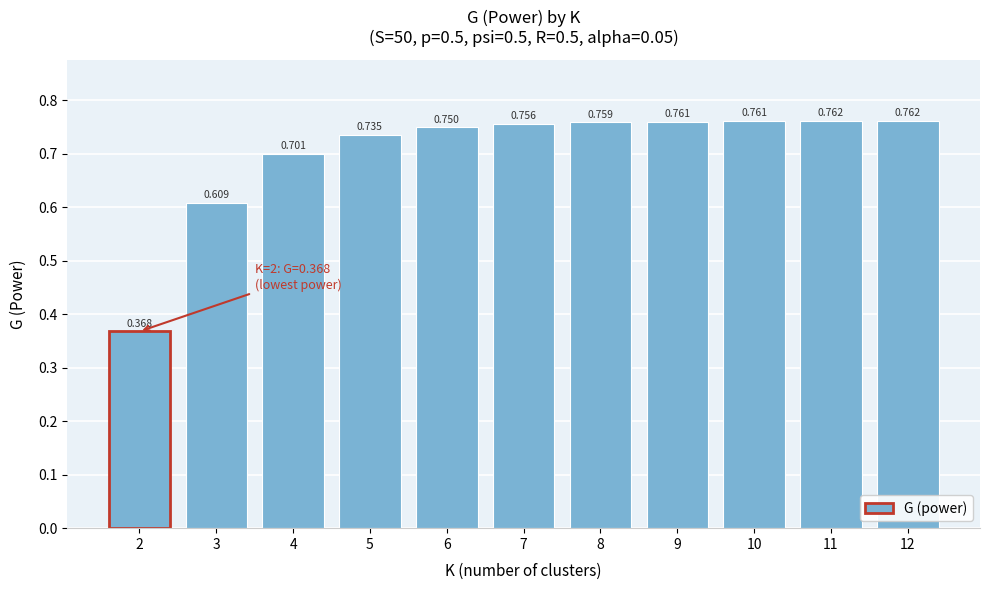

How many categories are shown in the chart?

11